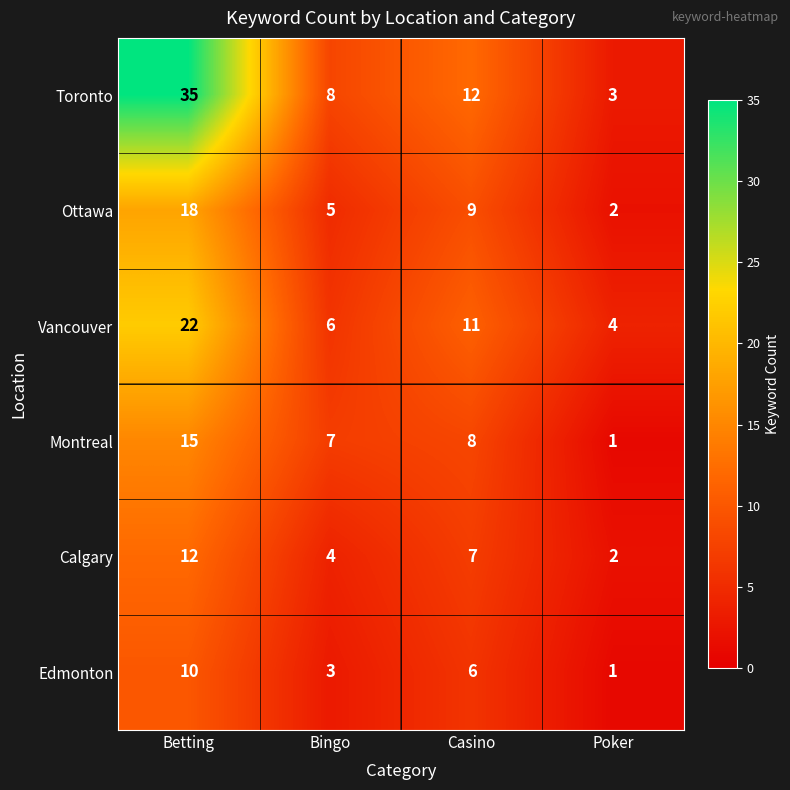

At which category is the sum across all series the highest?

Betting